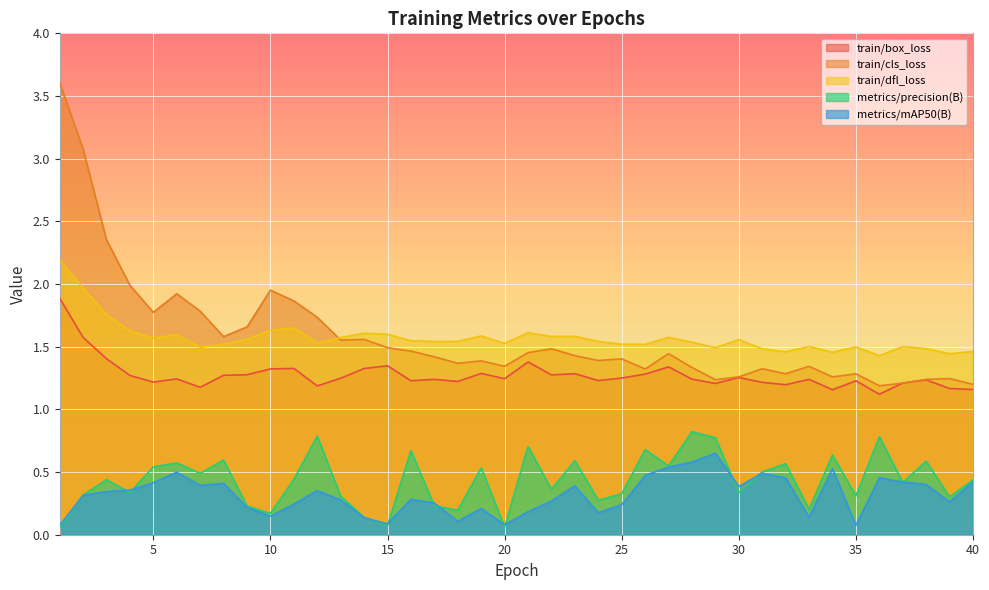

How many intersections are there between train/cls_loss and train/box_loss?

2